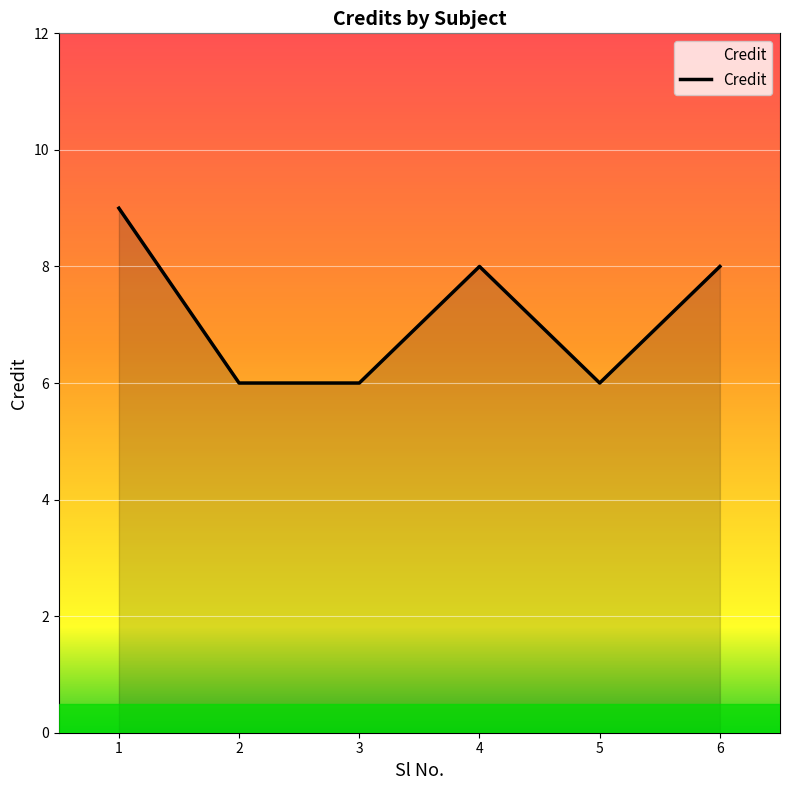

How many series are shown in this chart?

1